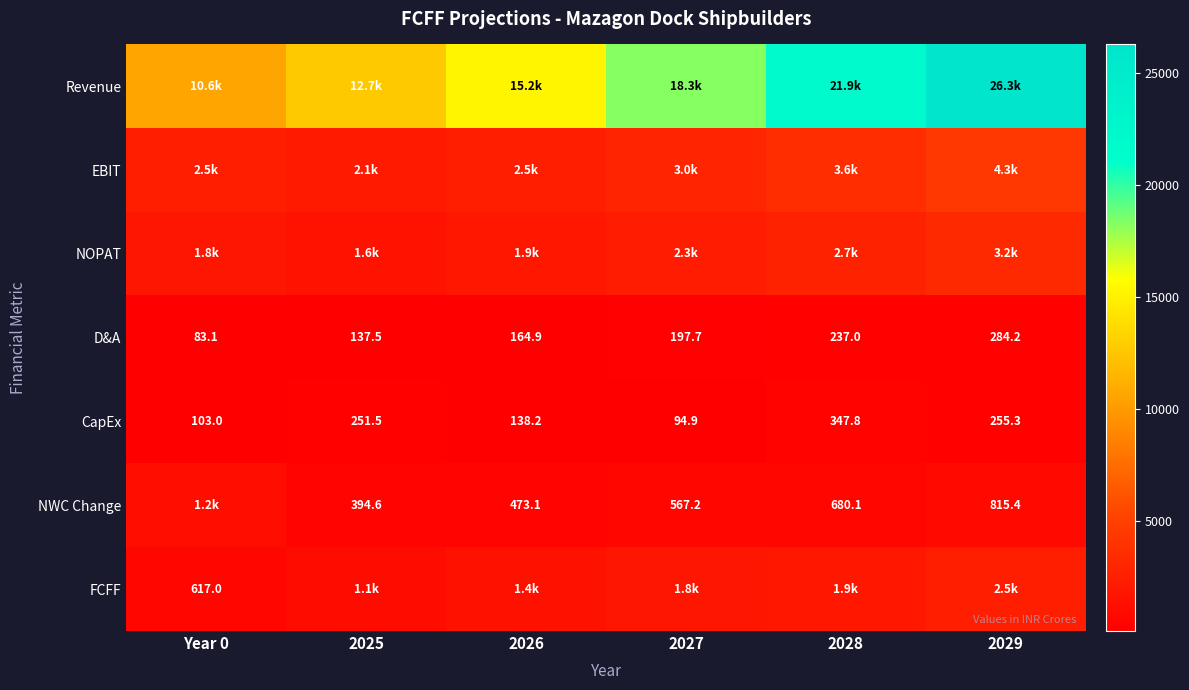

Which series has the largest range (max minus min)?

Revenue